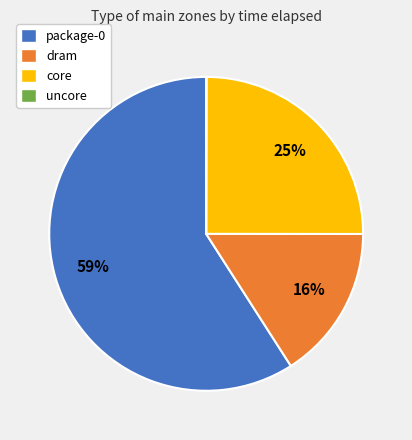

Does dram represent more than half of the total?

No